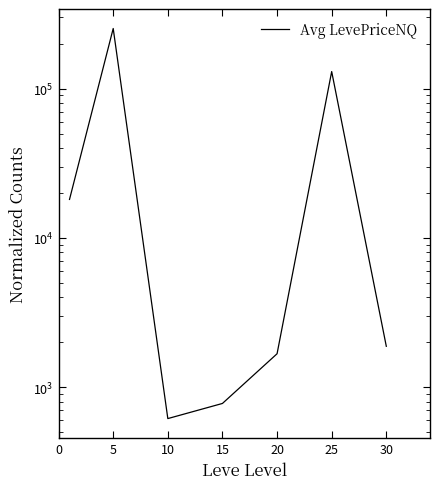

How many lines are shown in the chart?

1